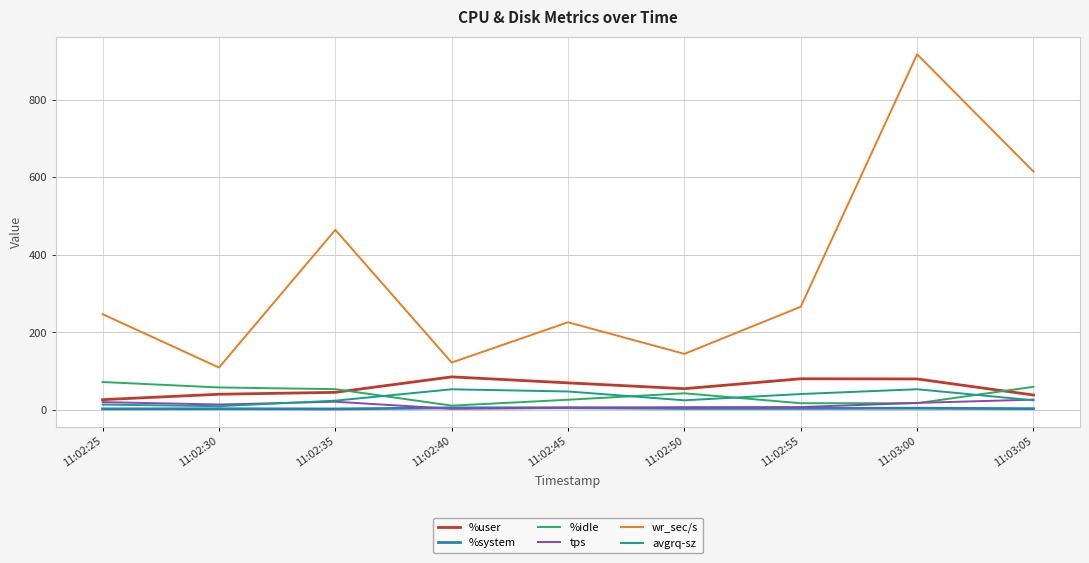

What is the difference between the highest and lowest values at 11:02:40?

119.2